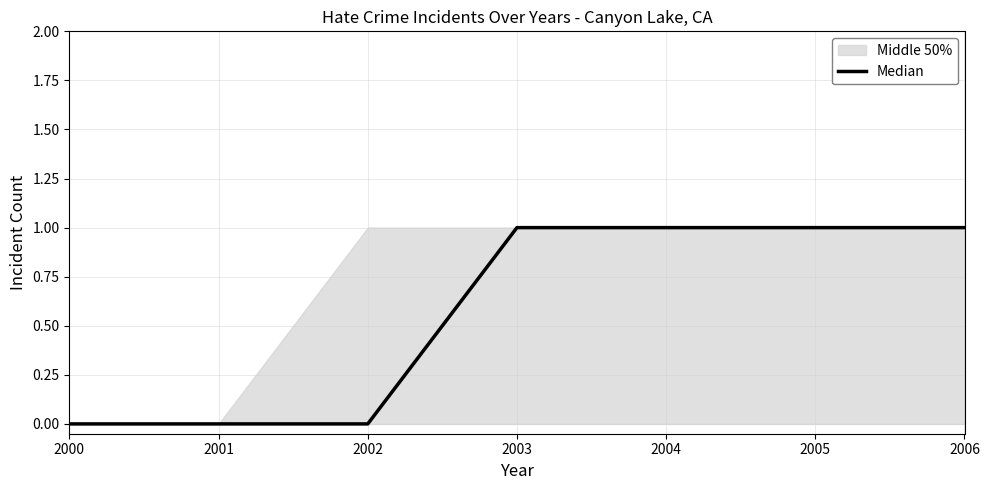

What is the value of the 6th point from the left?

1